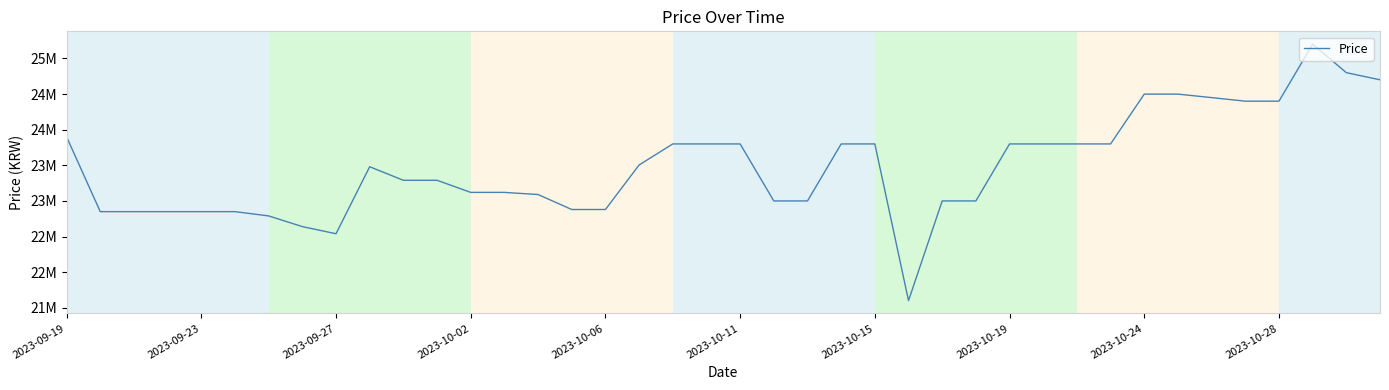

Is this an area chart (filled region under the line)?

No